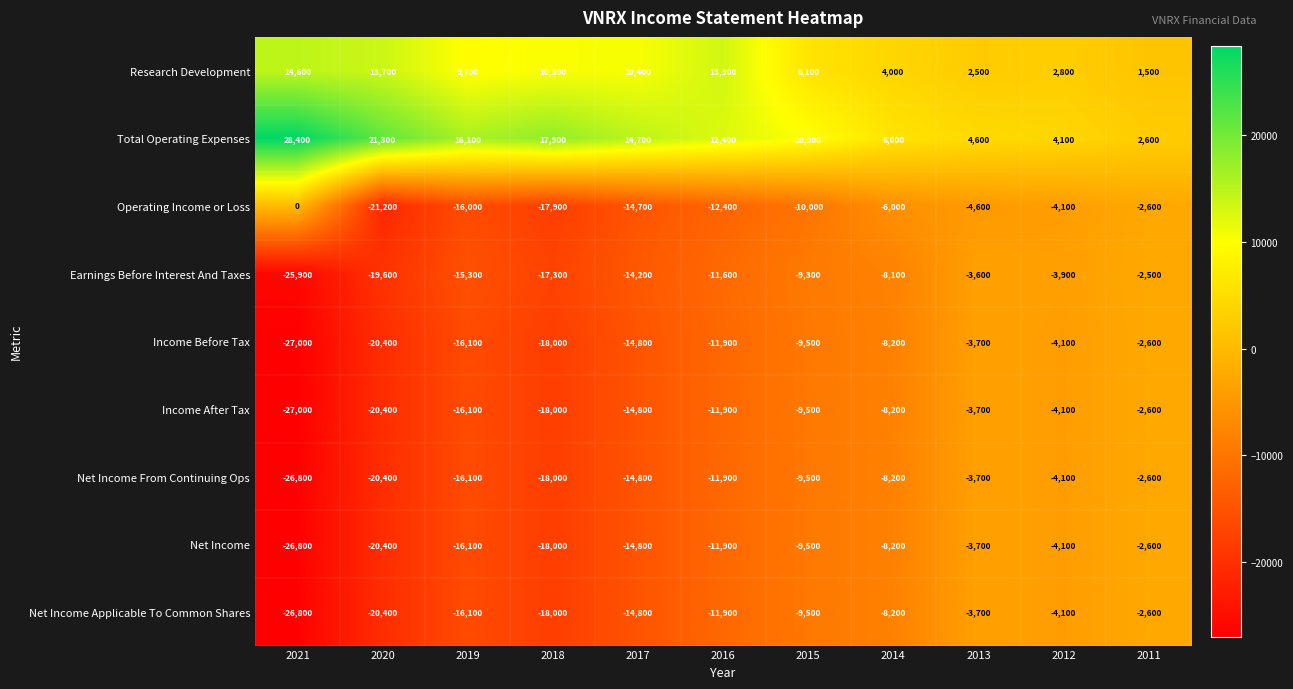

The Income Before Tax series shows -20400 at 2020. True or false?

True